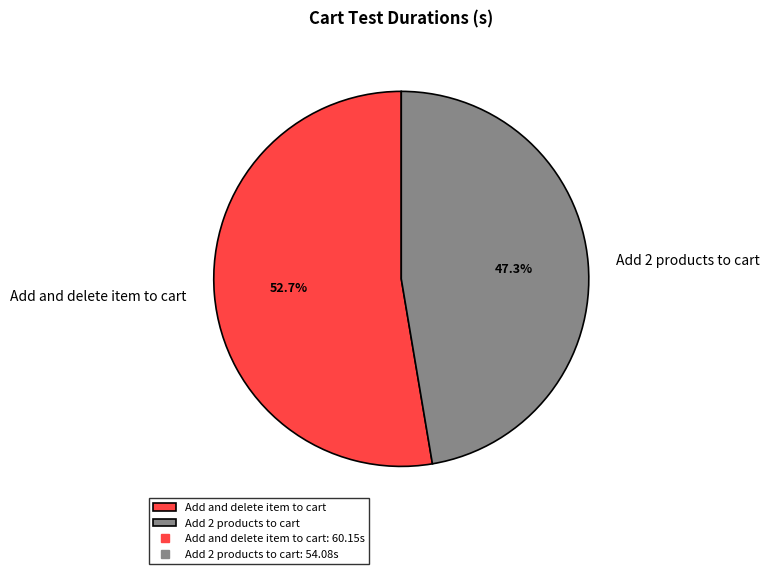

What percentage is the Add 2 products to cart slice, to the nearest percent?

47%